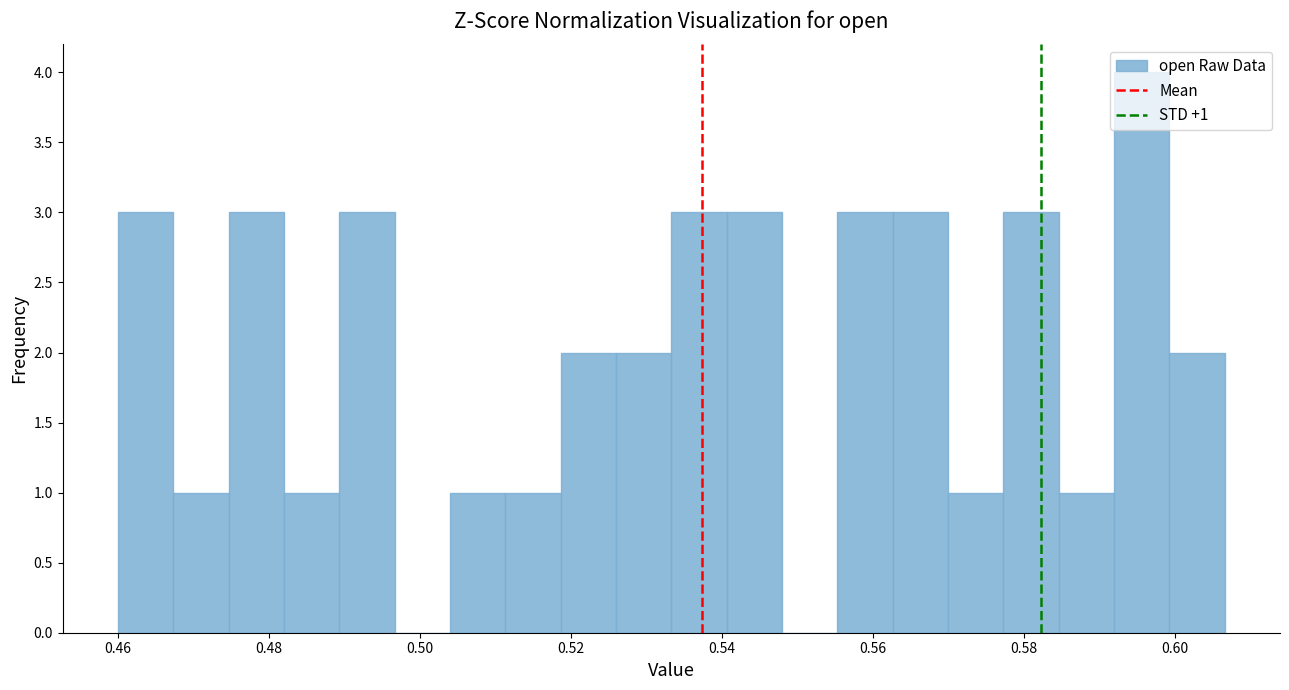

Read against the x-axis, roughly where is the centre of the tallest bar?

0.596